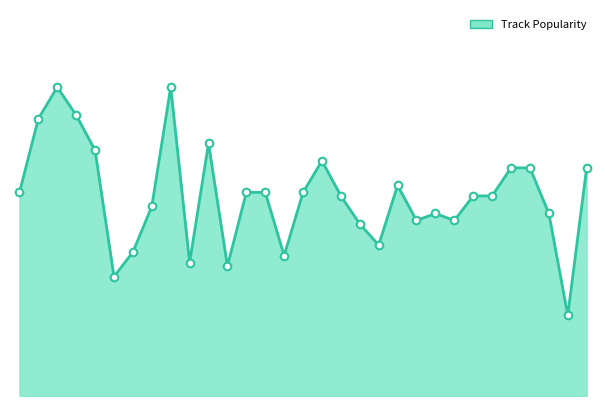

Is this an area chart (filled region under the line)?

Yes